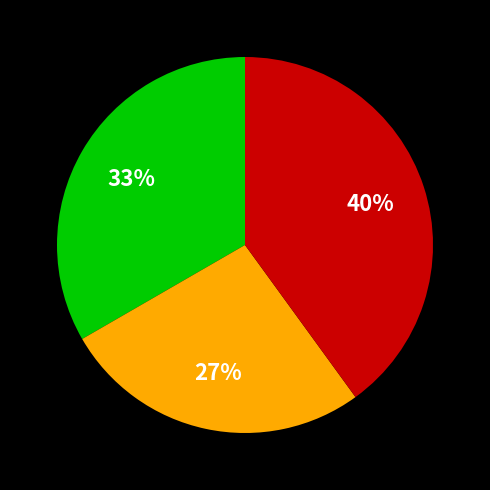

Is there any slice that represents more than half of the pie?

No